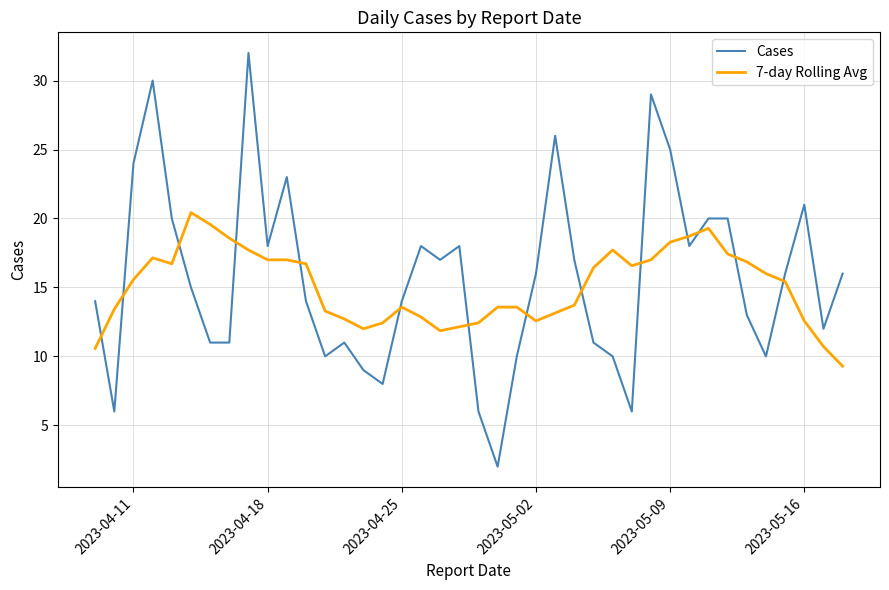

True or false: 7-day Rolling Avg and Cases intersect in this chart.

True